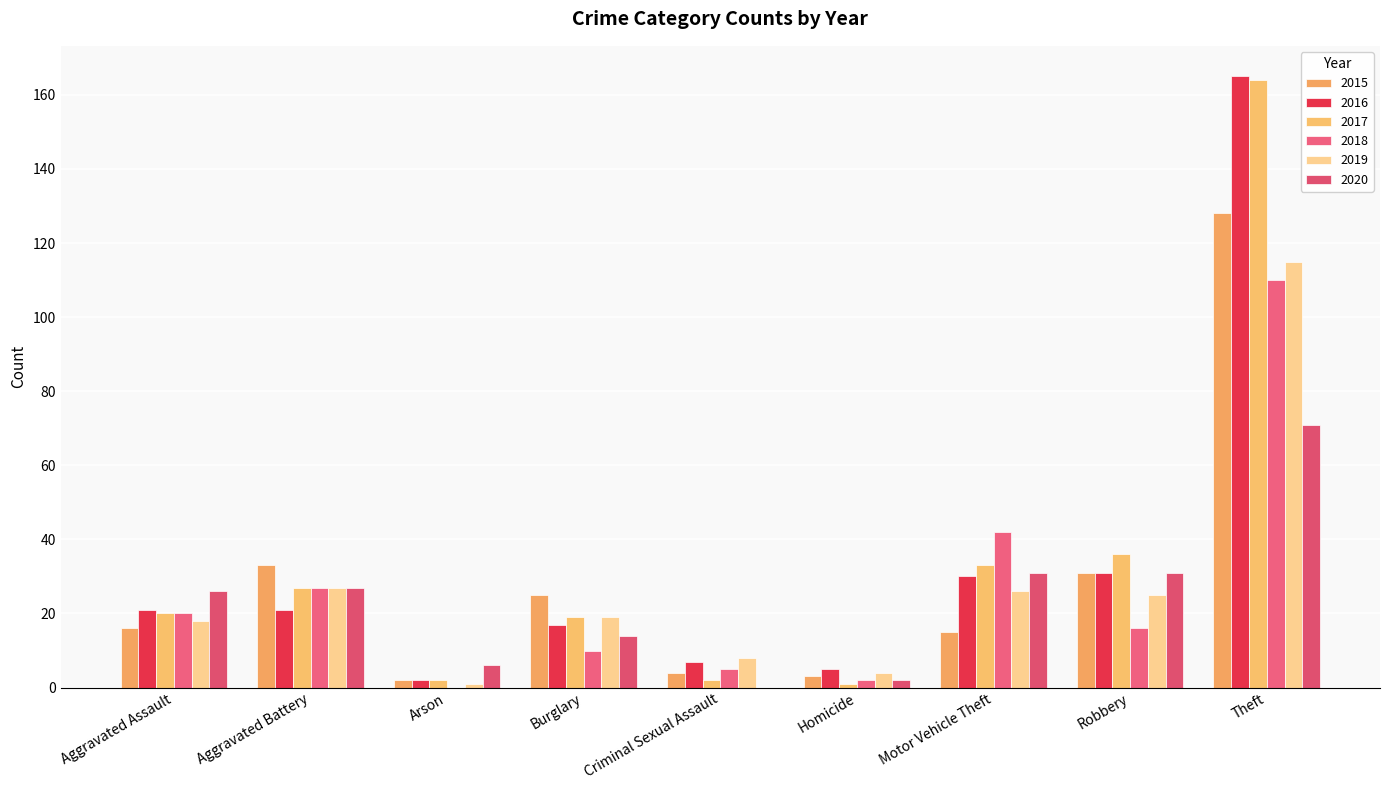

What is the lowest value of the 2016 series?

2